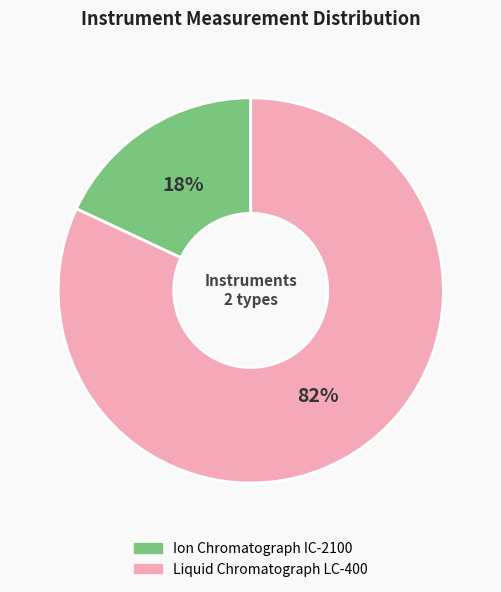

Is it true that Liquid Chromatograph LC-400 is 82% of the pie?

True